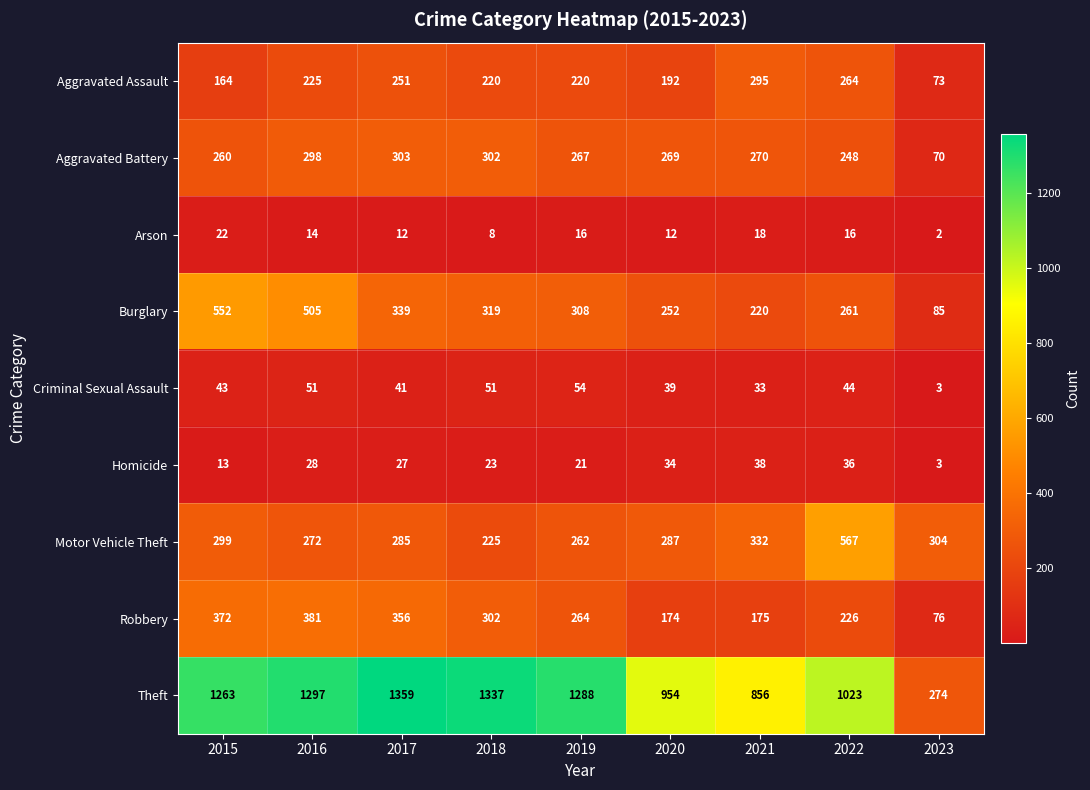

The value of Motor Vehicle Theft at 2015 is 299. True or false?

True